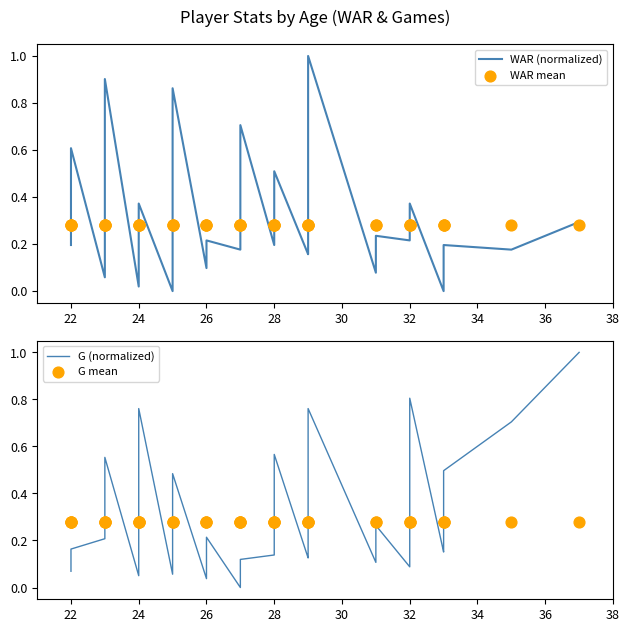

Which series has the widest spread of Y values?

WAR (normalized)